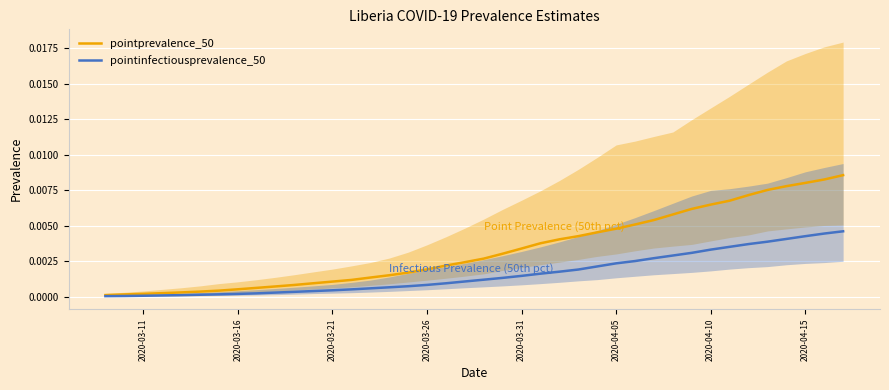

True or false: pointinfectiousprevalence_50 and pointprevalence_50 intersect in this chart.

False